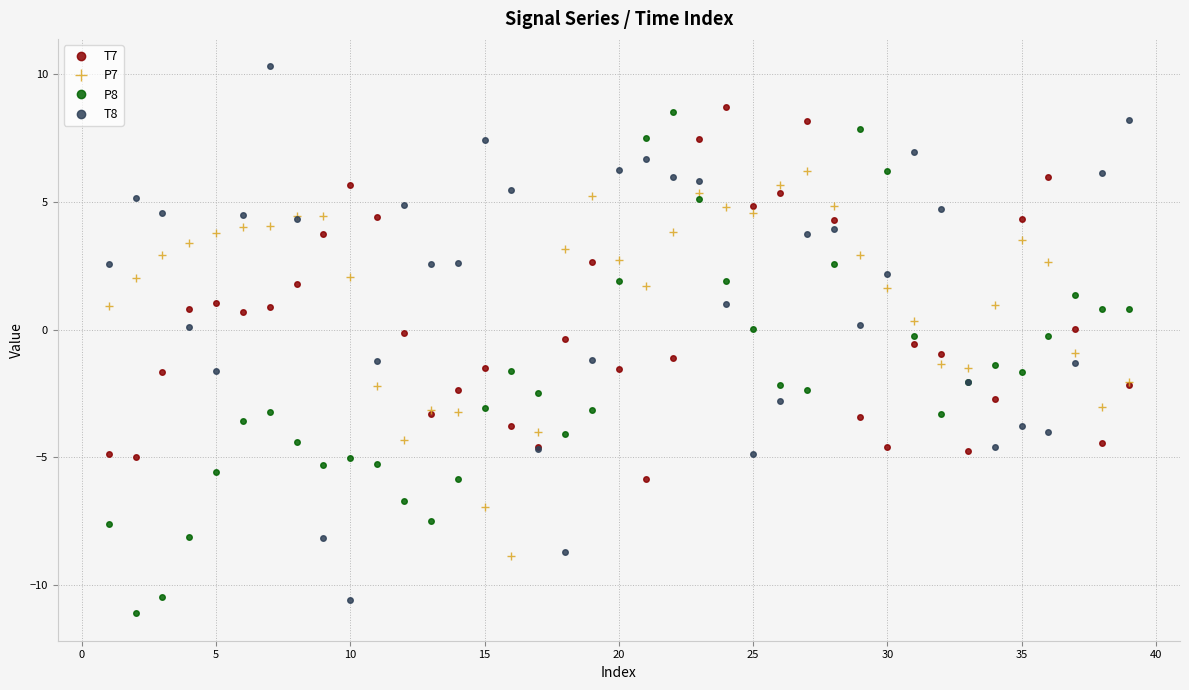

What is the maximum value for P8?

8.5